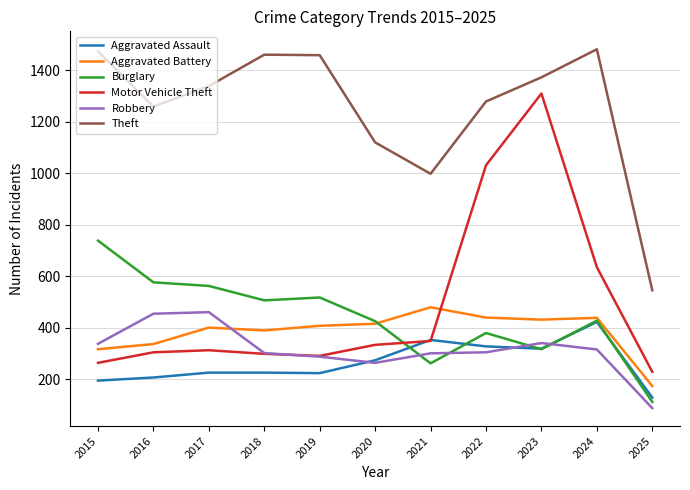

Is it true that Aggravated Battery equals 316 at 2015?

True